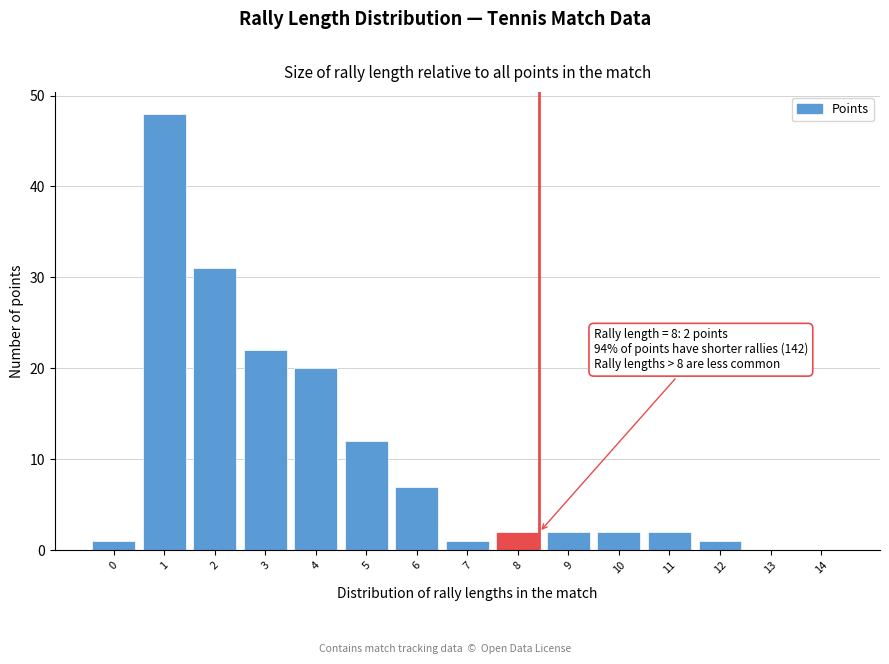

Reading left to right, list all the values displayed in this chart.

0=1	1=48	2=31	3=22	4=20	5=12	6=7	7=1	8=2	9=2	10=2	11=2	12=1	13=0	14=0